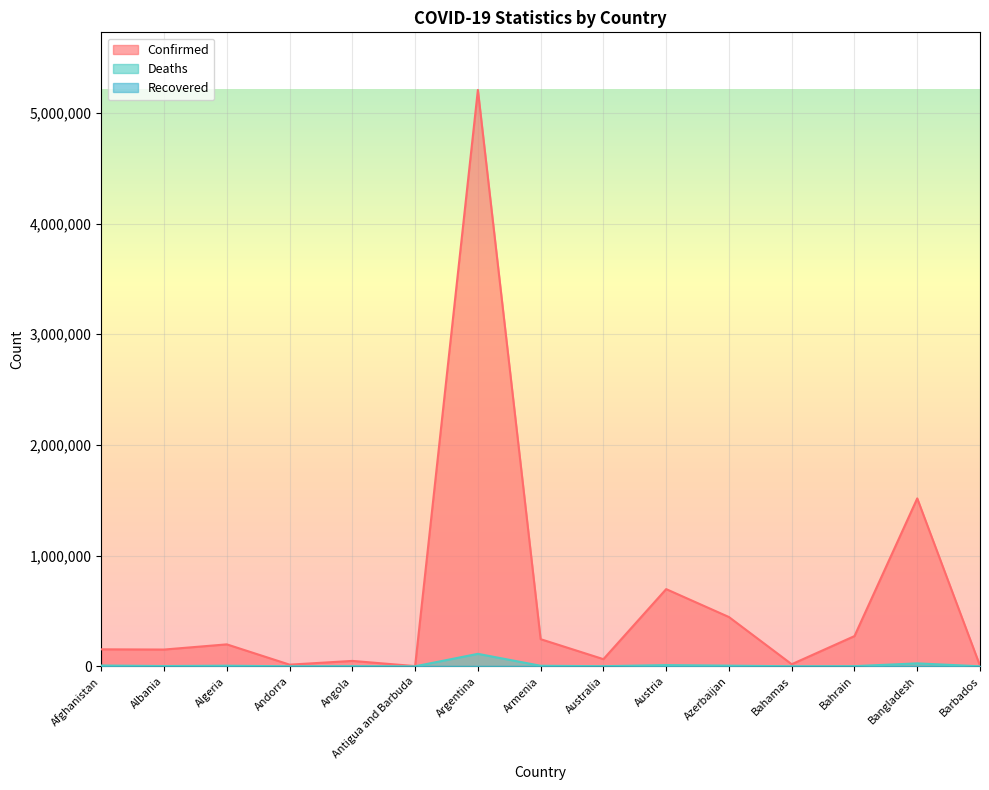

Count the number of categories in the chart.

15